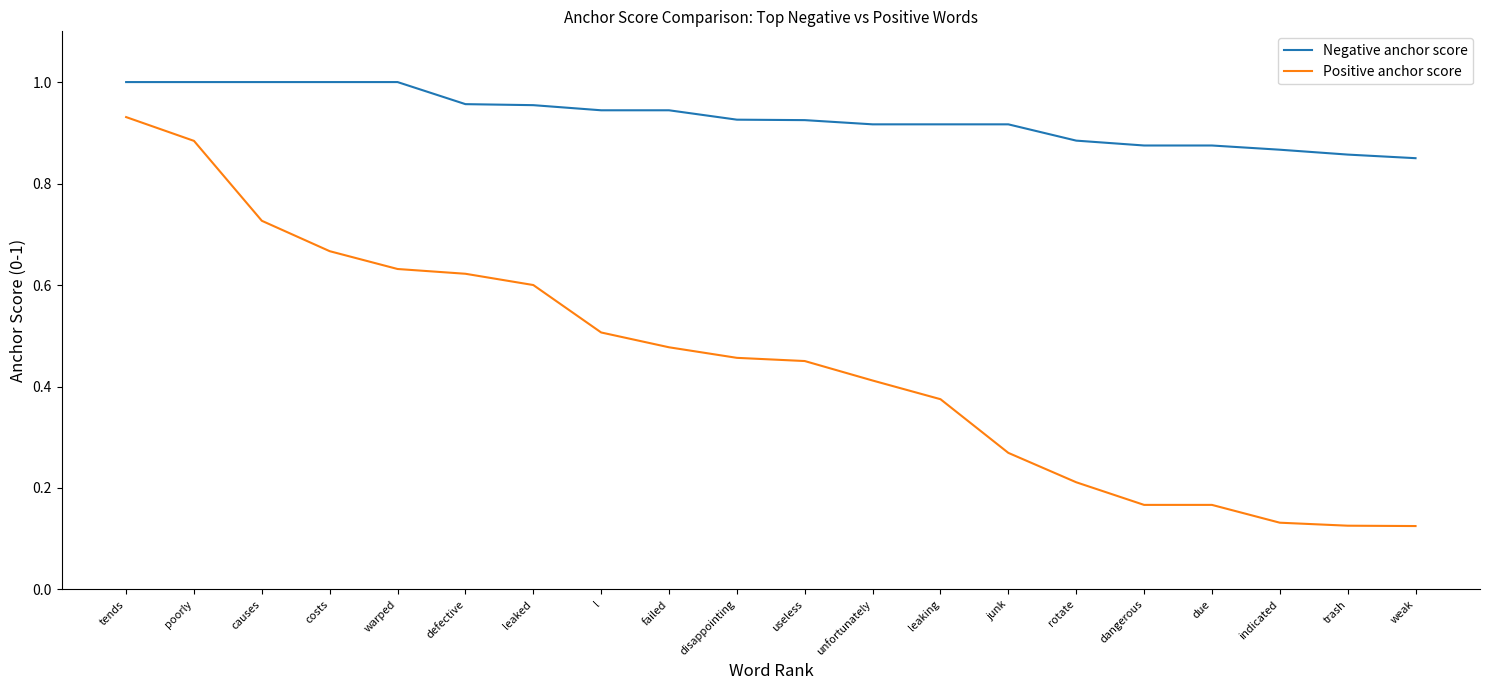

At warped, list the series in order from largest to smallest.

Negative anchor score, Positive anchor score